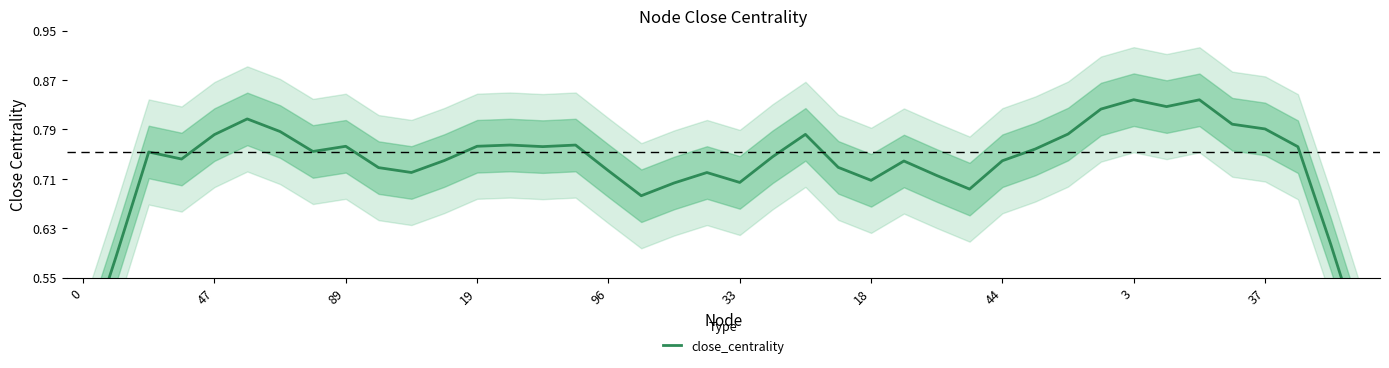

The chart shows a value of 0.7 at 21. True or false?

True